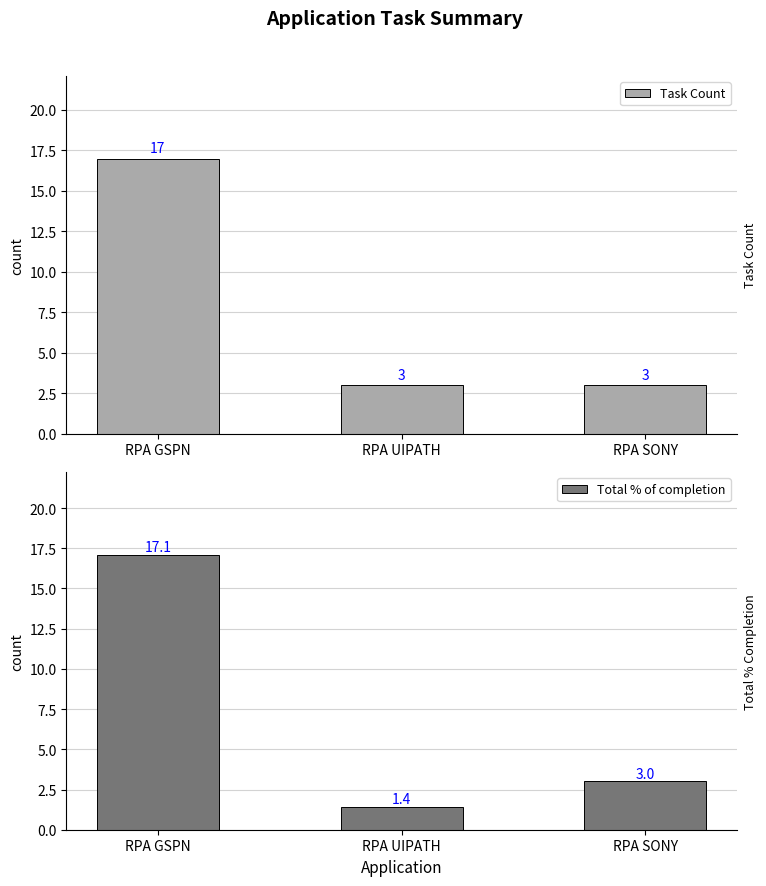

Read the Task Count value at RPA UIPATH.

3